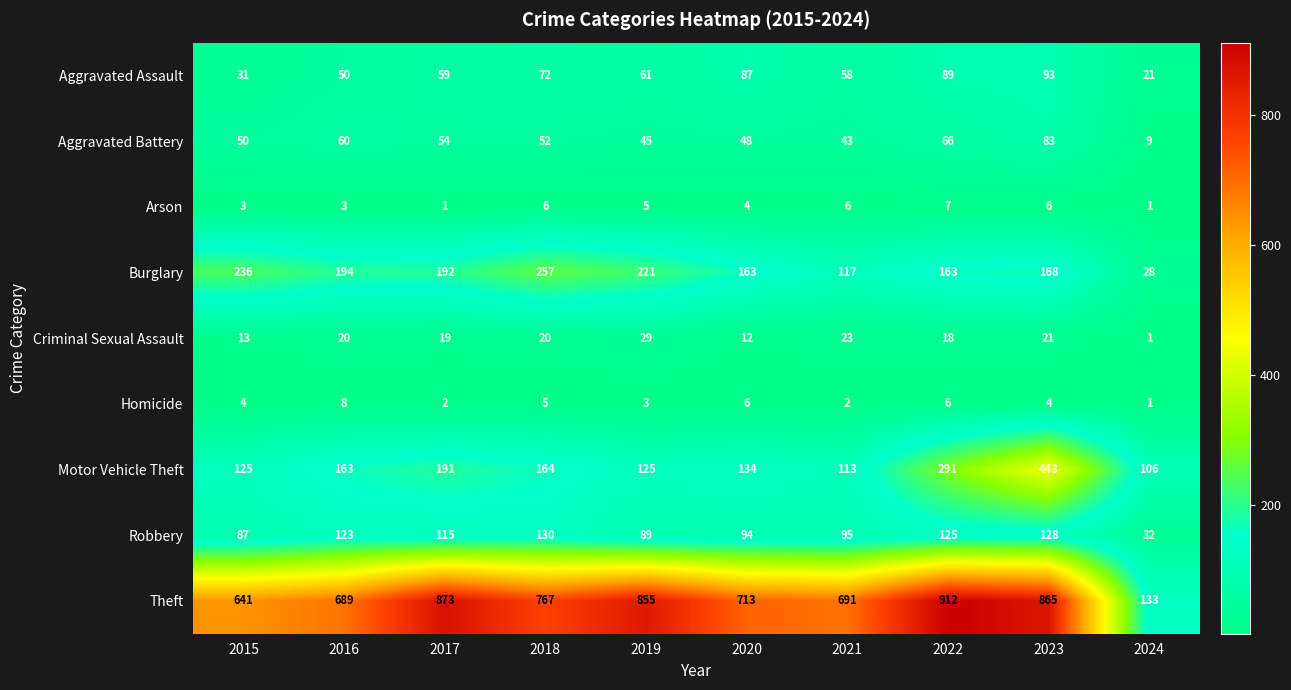

How many data points in Arson are less than 5?

5